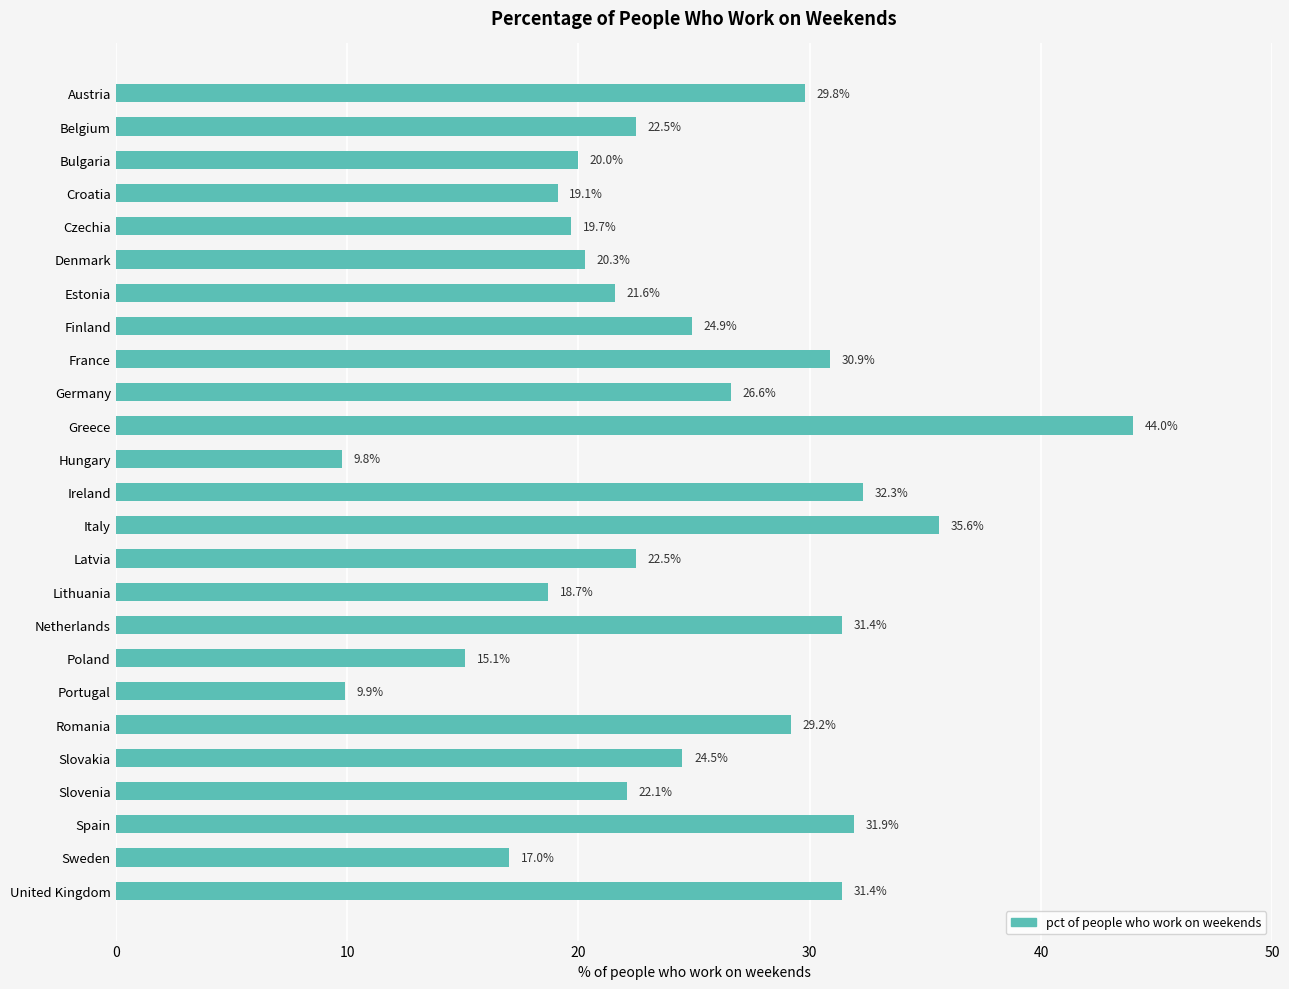

How many bars are there in total?

25